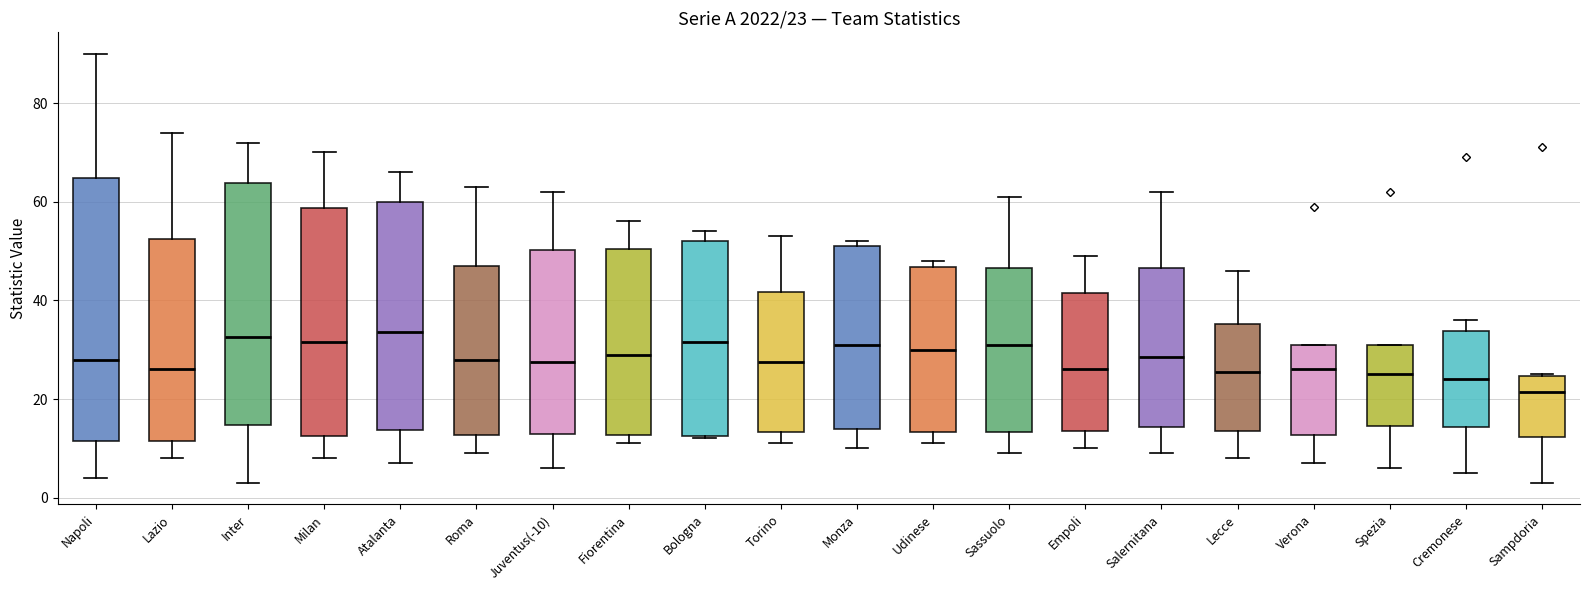

Comparing the boxes themselves (not the whiskers), which one is the tallest?

Napoli